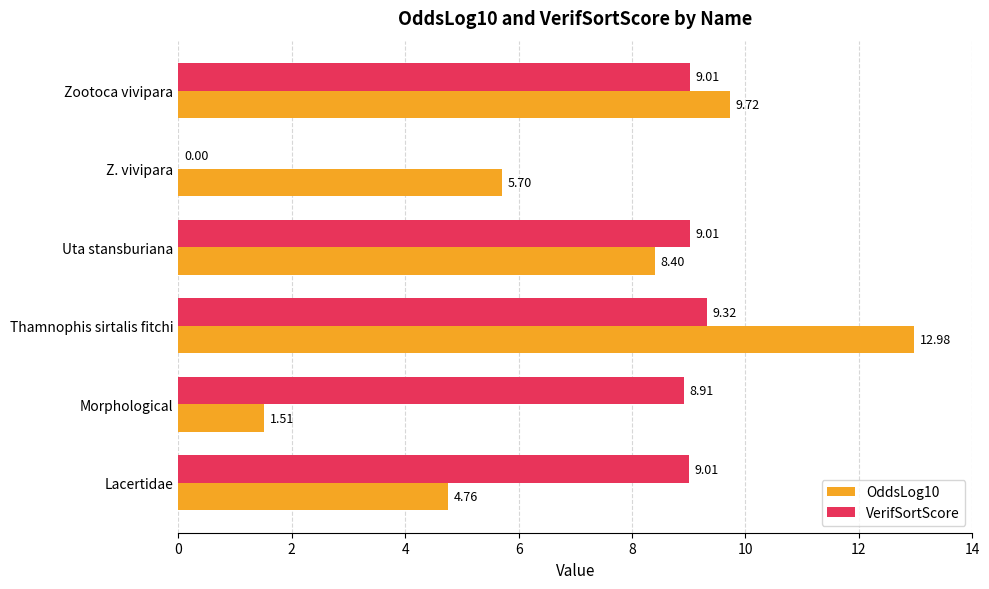

What is the sum of all VerifSortScore values?

45.3